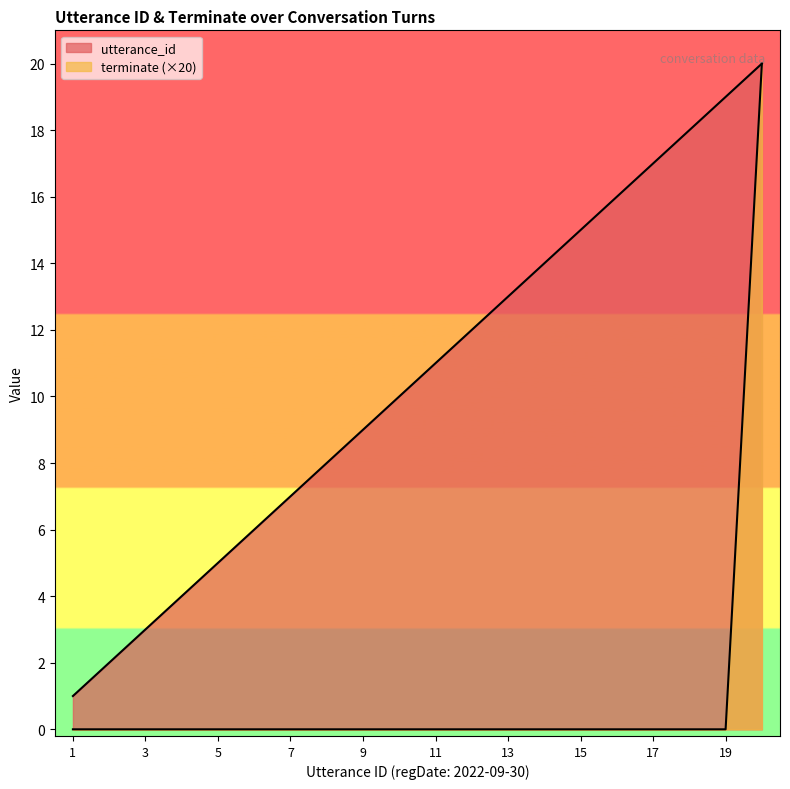

Does the chart display data point markers on the line(s)?

No